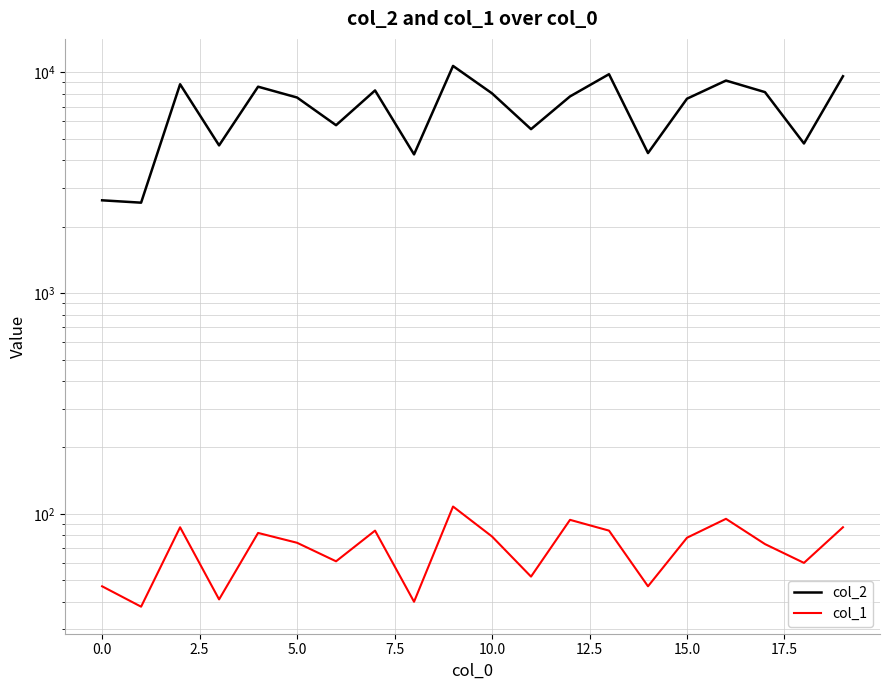

What is the difference between the maximum and minimum values in the col_2 series?

8121